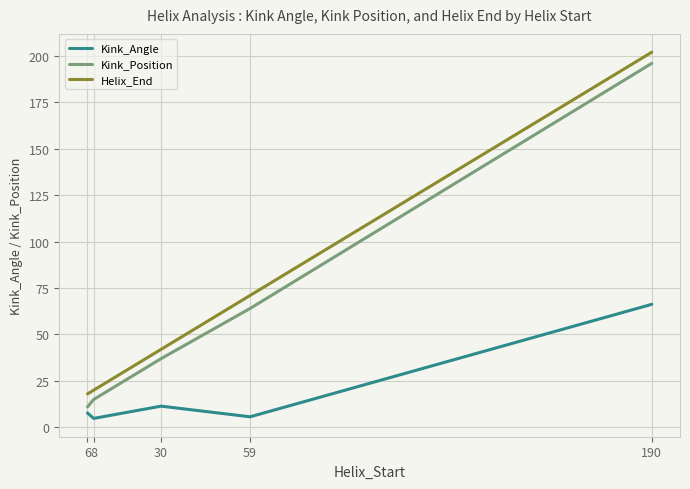

Which series has the largest total across all categories?

Helix_End